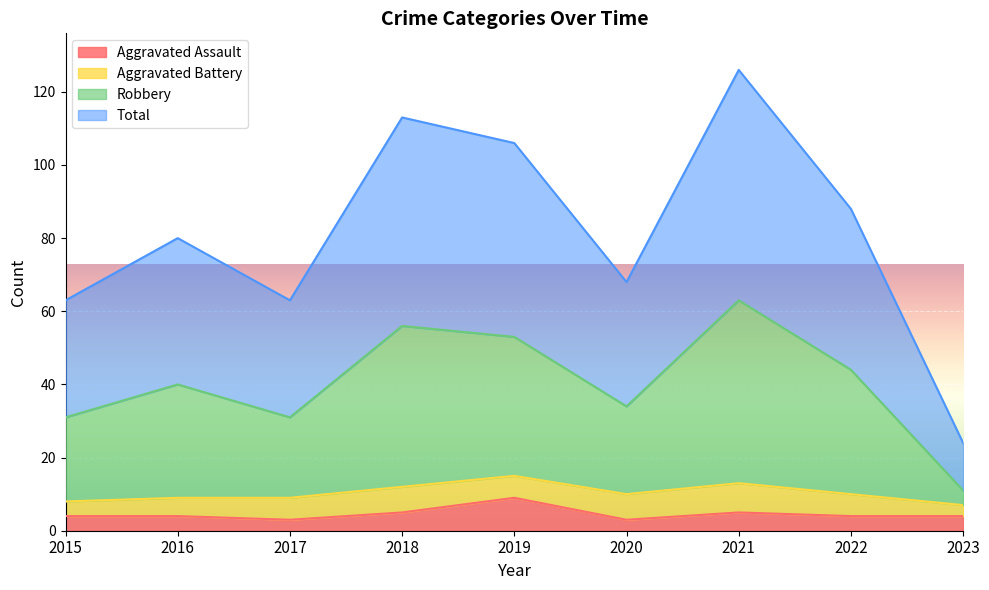

Is it true that Robbery equals 75 at 2019?

False